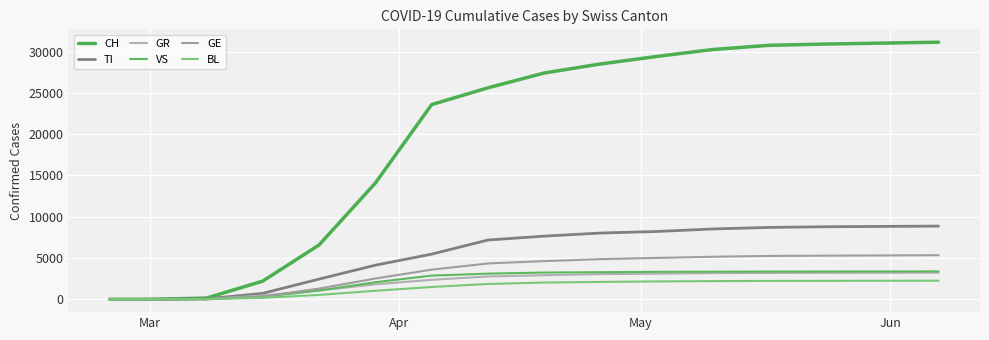

Does the chart display data point markers on the line(s)?

No